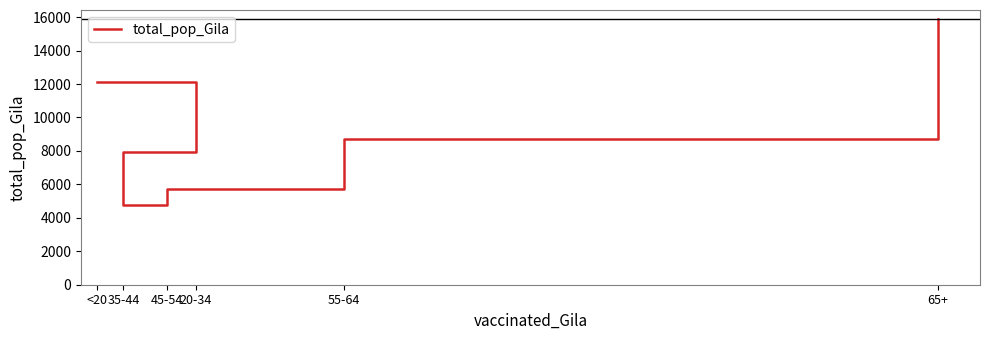

How many series are shown in this chart?

1